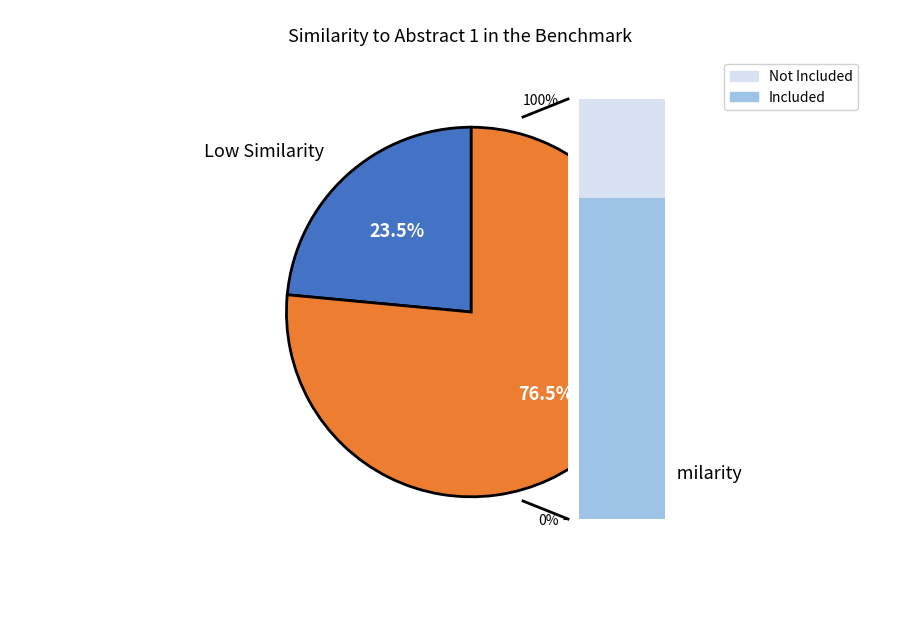

True or false: Abstract 8 accounts for 1% of the total.

False